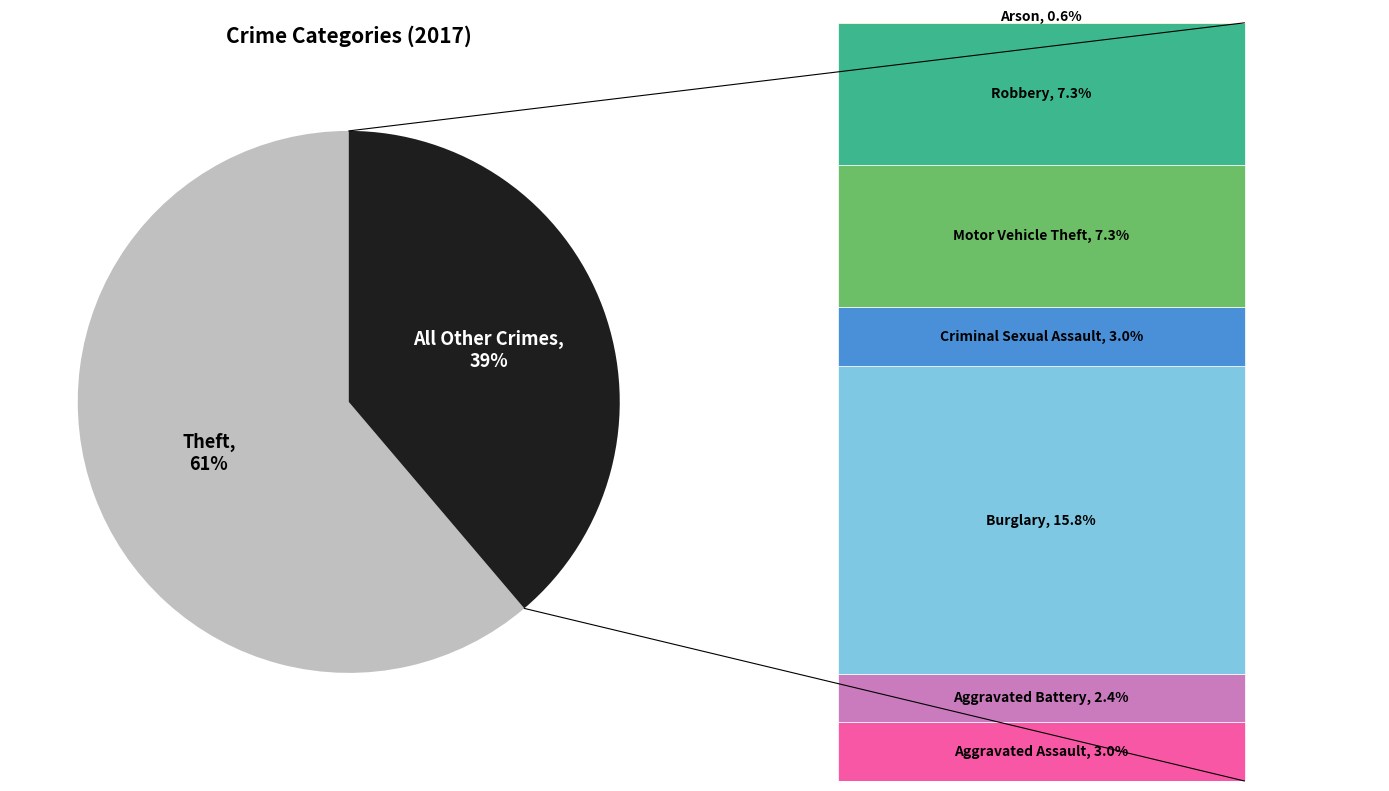

Is there any slice that represents more than half of the pie?

Yes